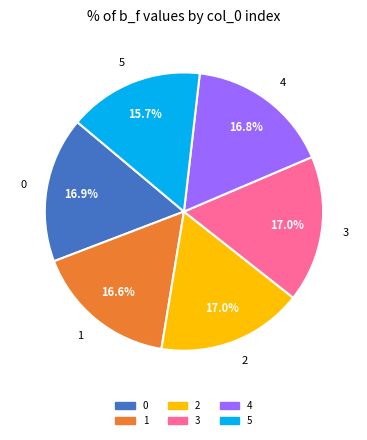

The 3 slice represents 26% of the pie. True or false?

False